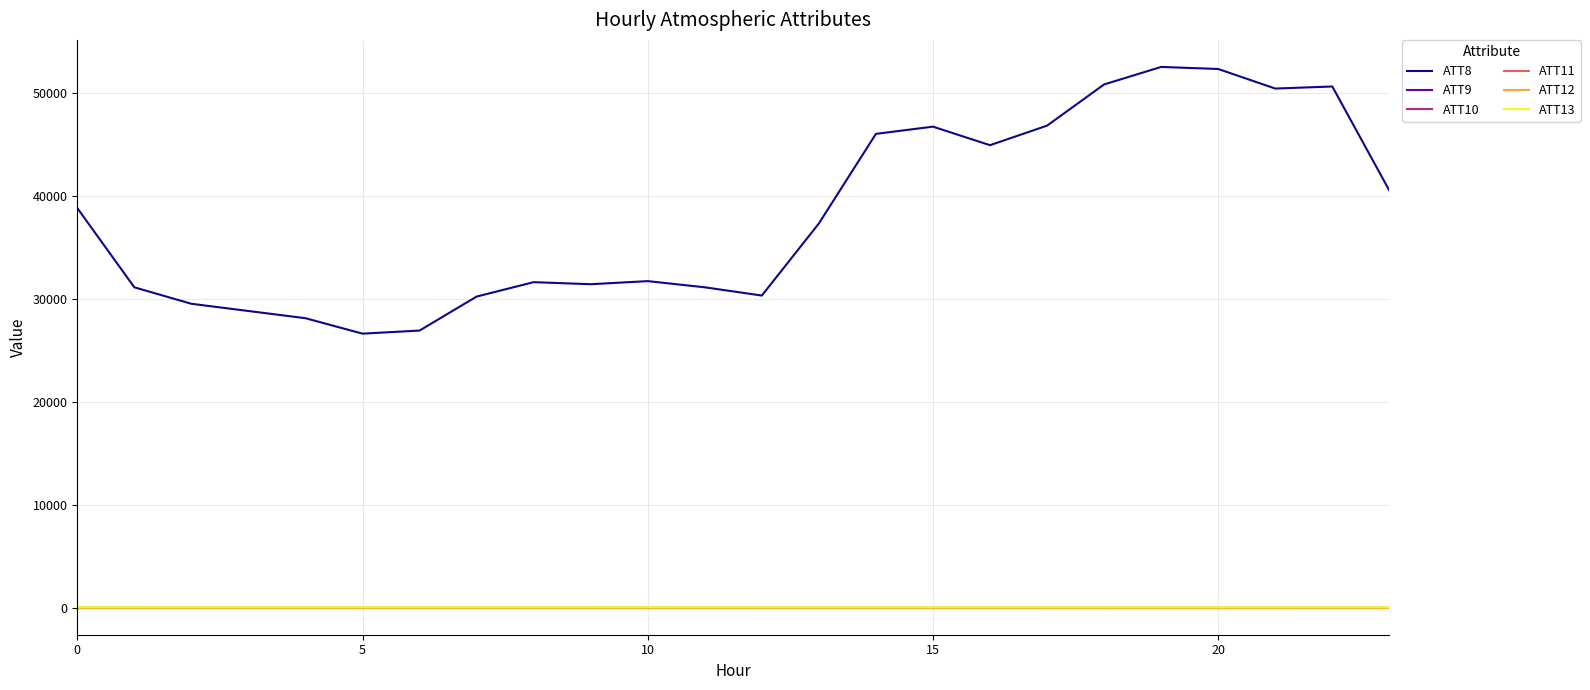

Does the chart display data point markers on the line(s)?

No